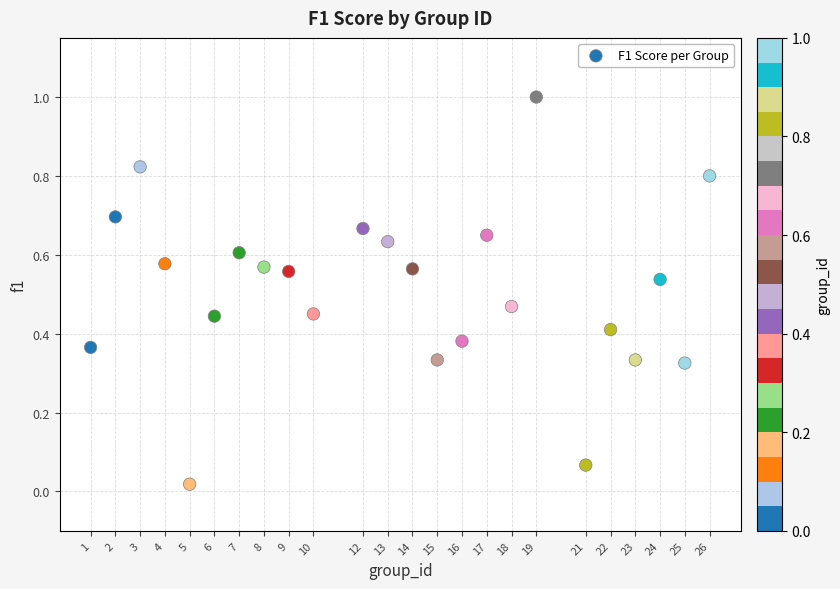

What is the range of X values (max minus min)?

25.0